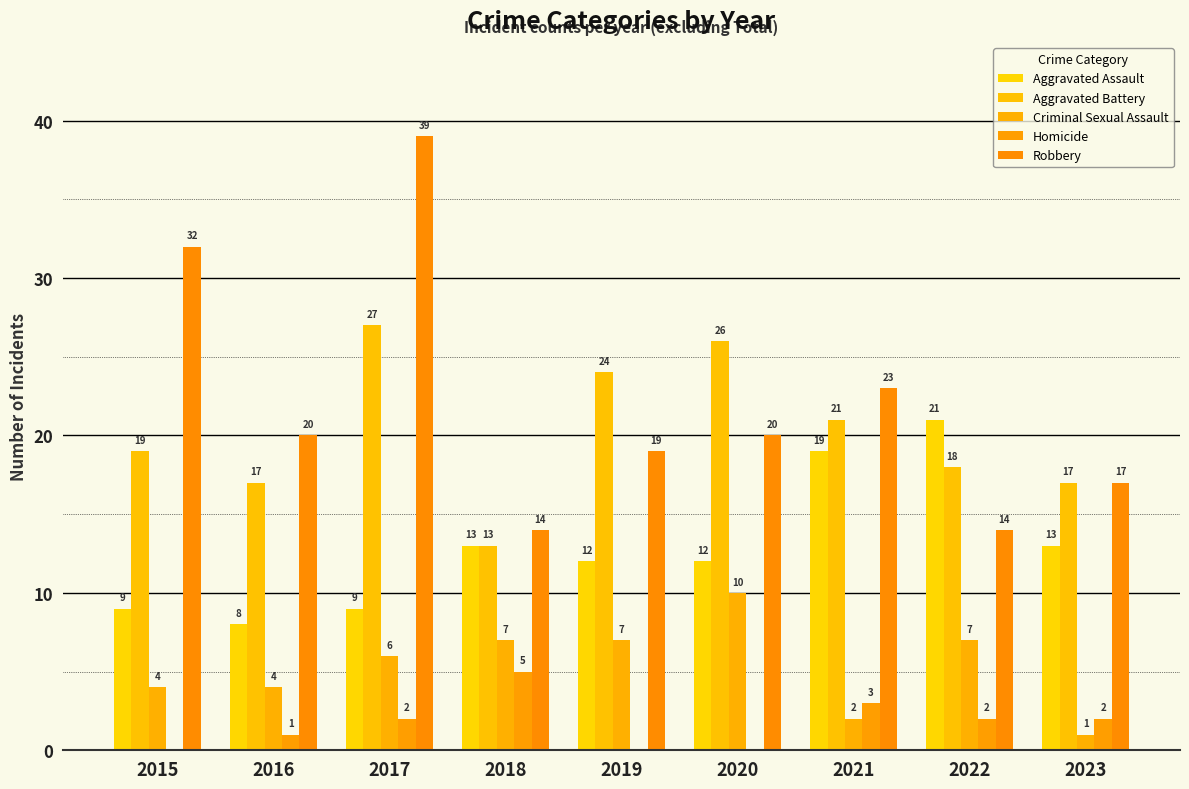

Reading left to right, list all the values displayed in this chart.

Aggravated Assault: 2015=9	2016=8	2017=9	2018=13	2019=12	2020=12	2021=19	2022=21	2023=13
Aggravated Battery: 2015=19	2016=17	2017=27	2018=13	2019=24	2020=26	2021=21	2022=18	2023=17
Criminal Sexual Assault: 2015=4	2016=4	2017=6	2018=7	2019=7	2020=10	2021=2	2022=7	2023=1
Homicide: 2015=0	2016=1	2017=2	2018=5	2019=0	2020=0	2021=3	2022=2	2023=2
Robbery: 2015=32	2016=20	2017=39	2018=14	2019=19	2020=20	2021=23	2022=14	2023=17